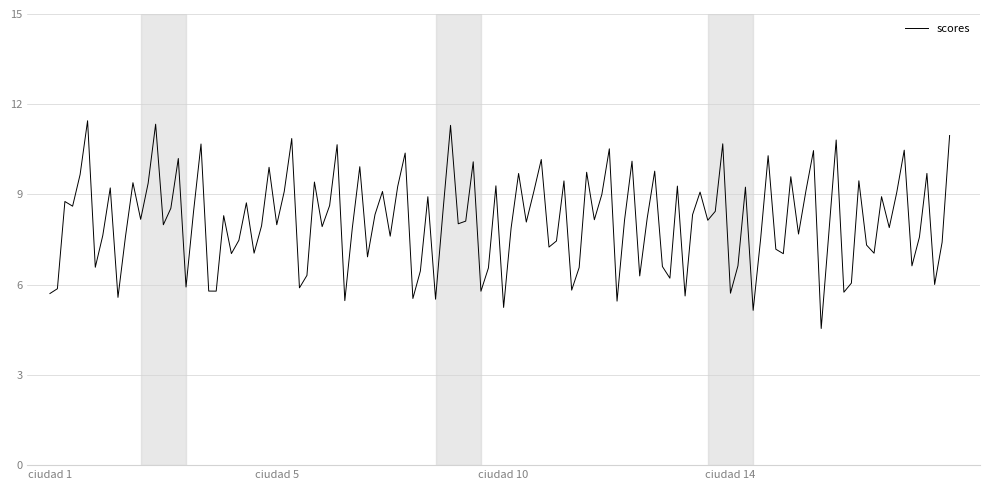

What is the smallest value displayed?

4.5